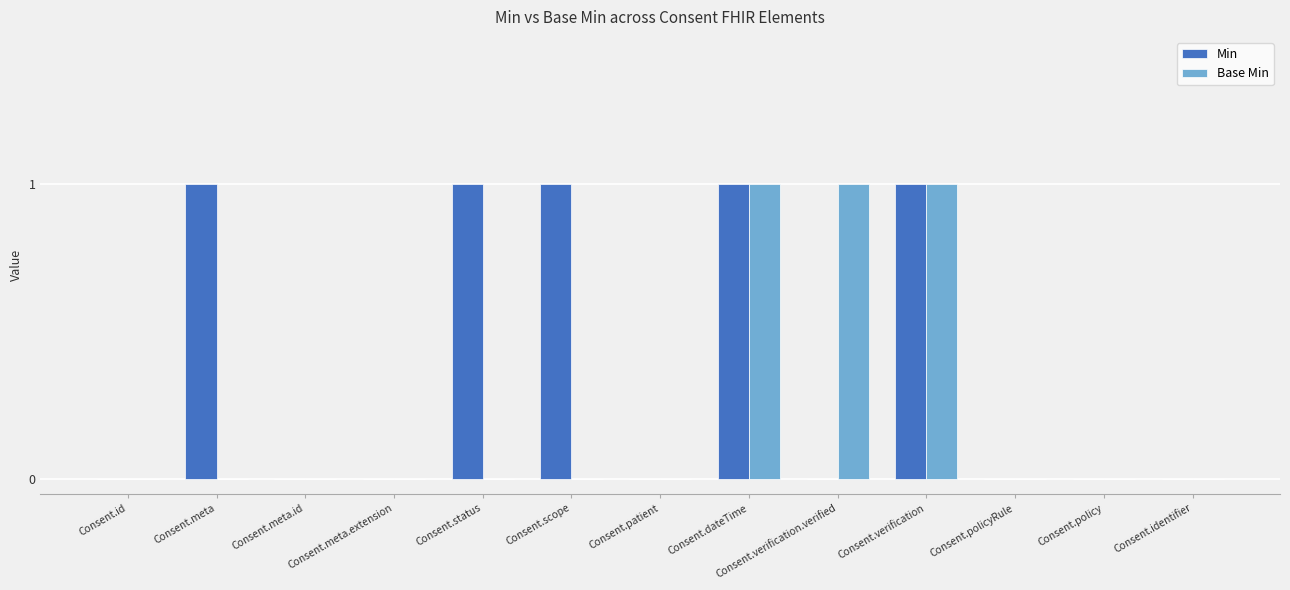

Reading right to left, extract all data points from this chart.

Min: 0	0	0	1	0	1	0	1	1	0	0	1	0
Base Min: 0	0	0	1	1	1	0	0	0	0	0	0	0